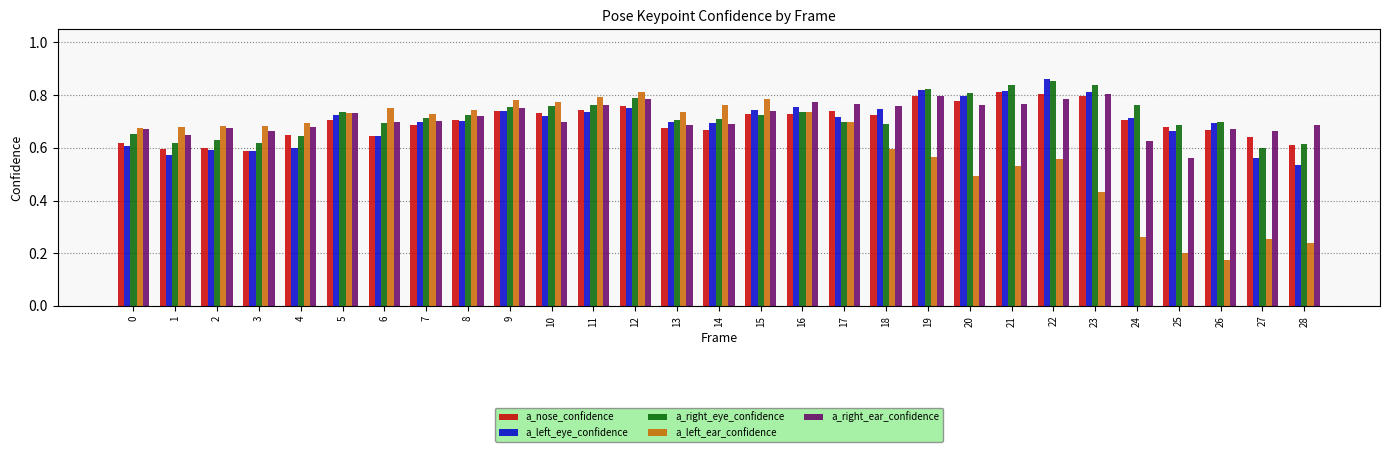

What is the sum of all a_right_eye_confidence values?

20.9